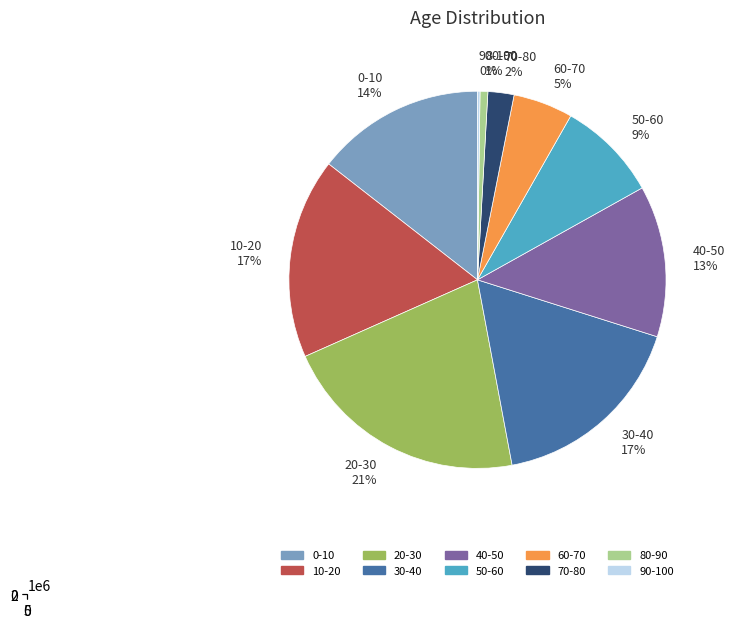

To the nearest percent, what is the average slice percentage?

10%